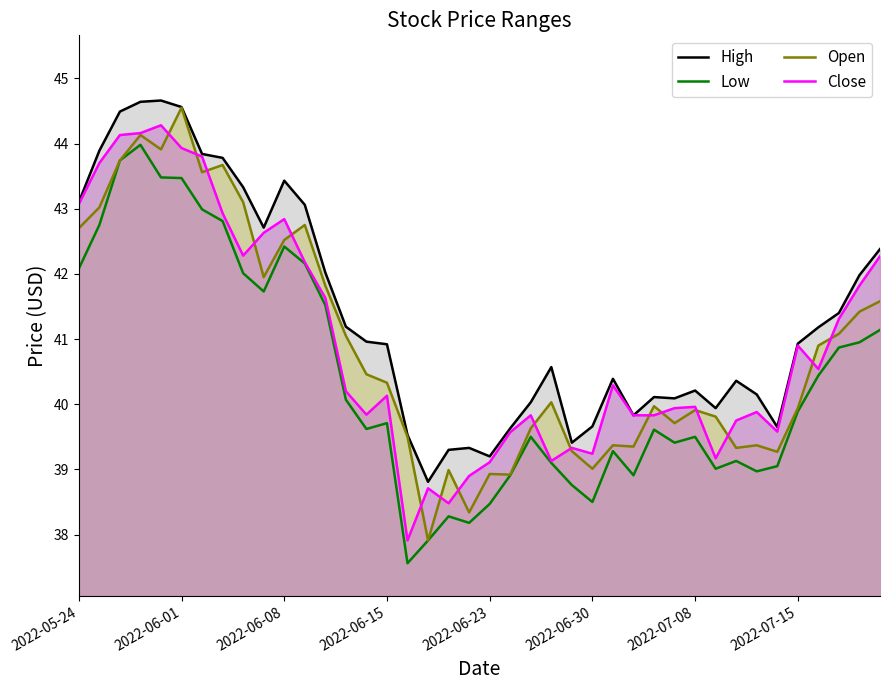

How many lines are shown in the chart?

4